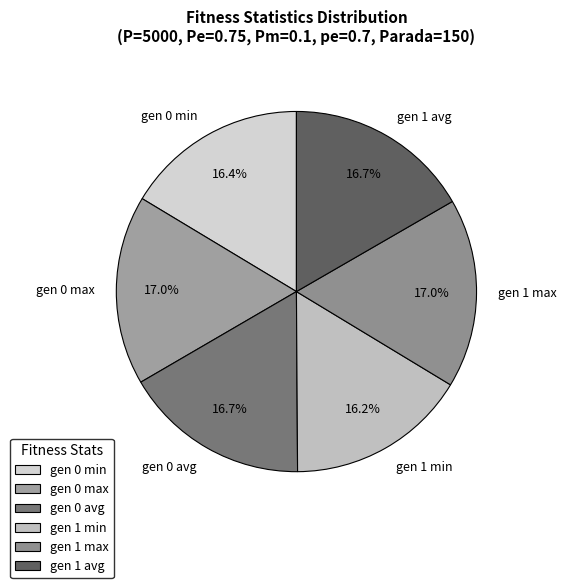

What portion of the pie excludes gen 0 max?

83.0%